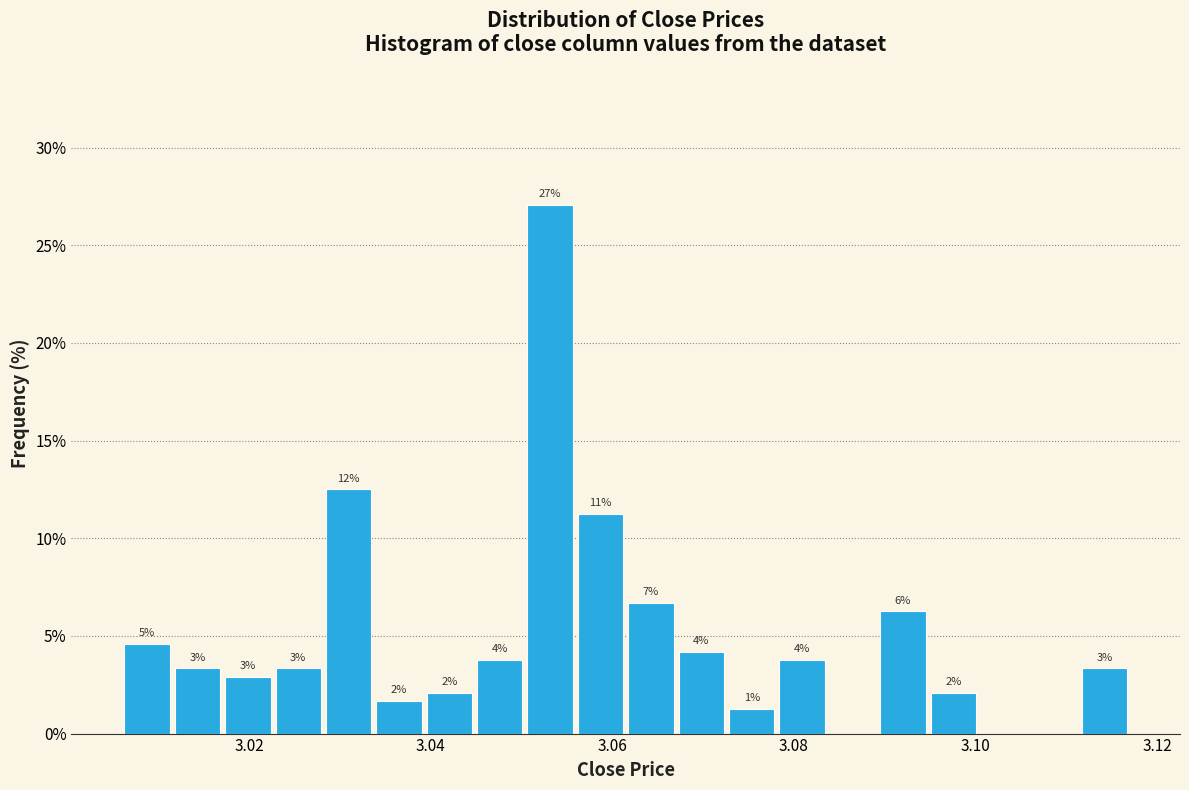

Around what value on the x-axis is the tallest bar? Give the approximate position of its centre, as read against the axis.

3.054